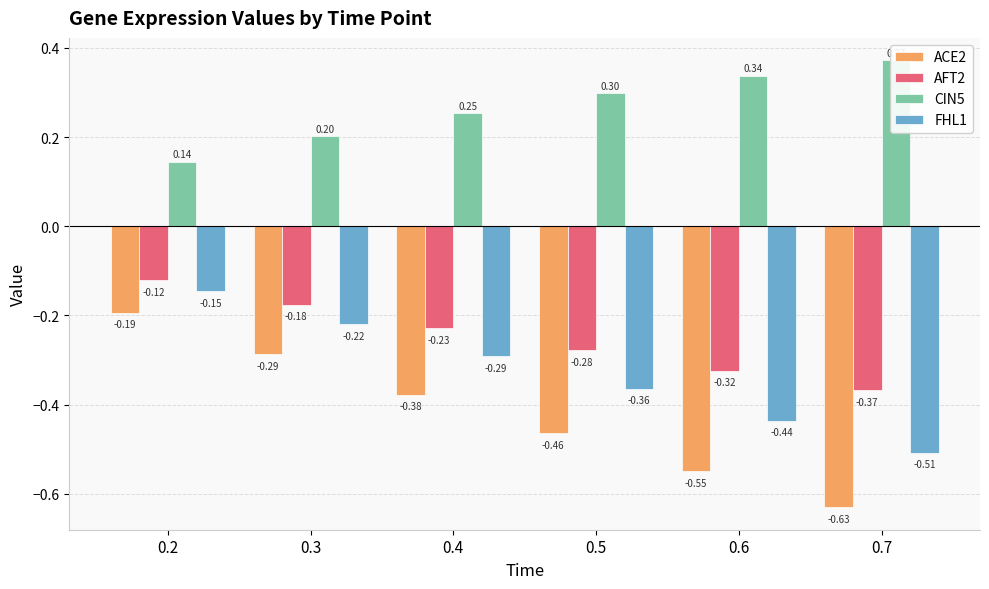

At which category is the sum across all series the highest?

0.2